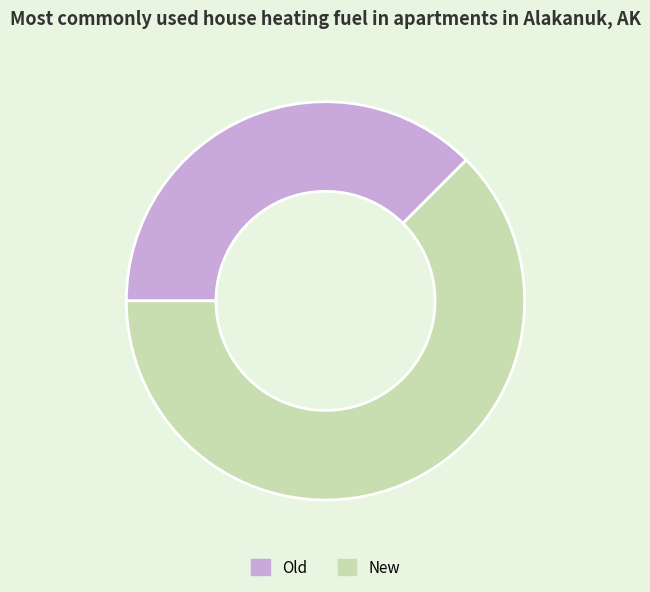

How many segments does this pie chart have?

2